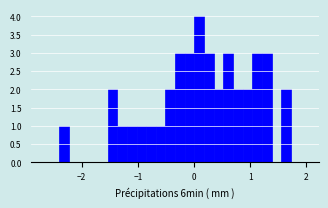

Read against the x-axis, roughly where is the centre of the tallest bar?

0.1